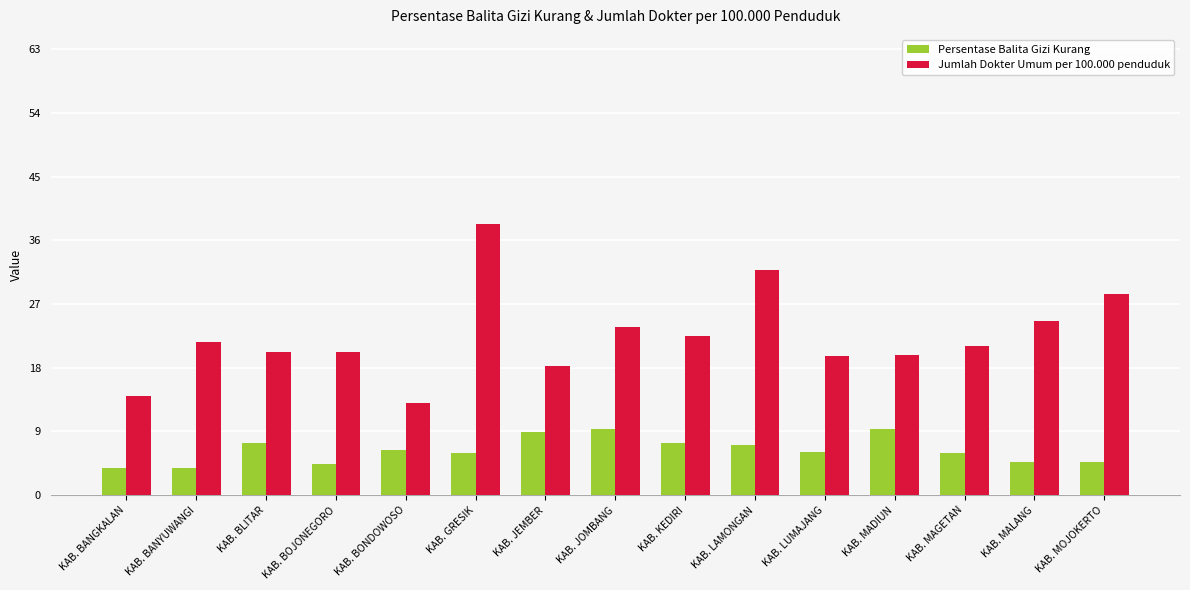

The value of Persentase Balita Gizi Kurang at KAB. KEDIRI is 11.9. True or false?

False